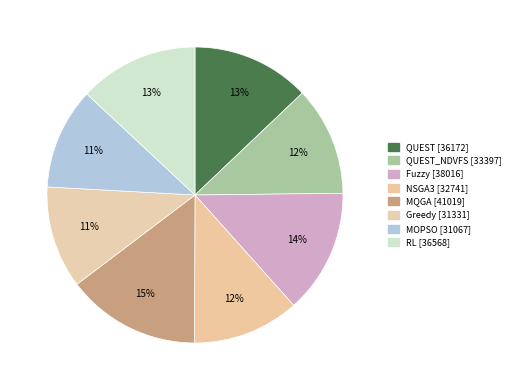

How many segments does this pie chart have?

8